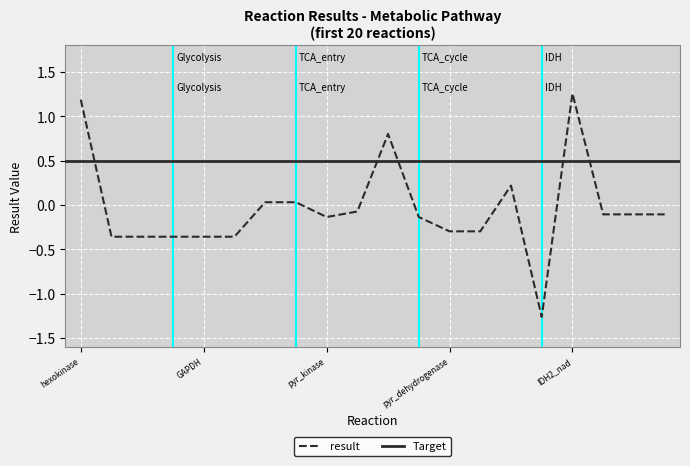

How many values are below zero?

14